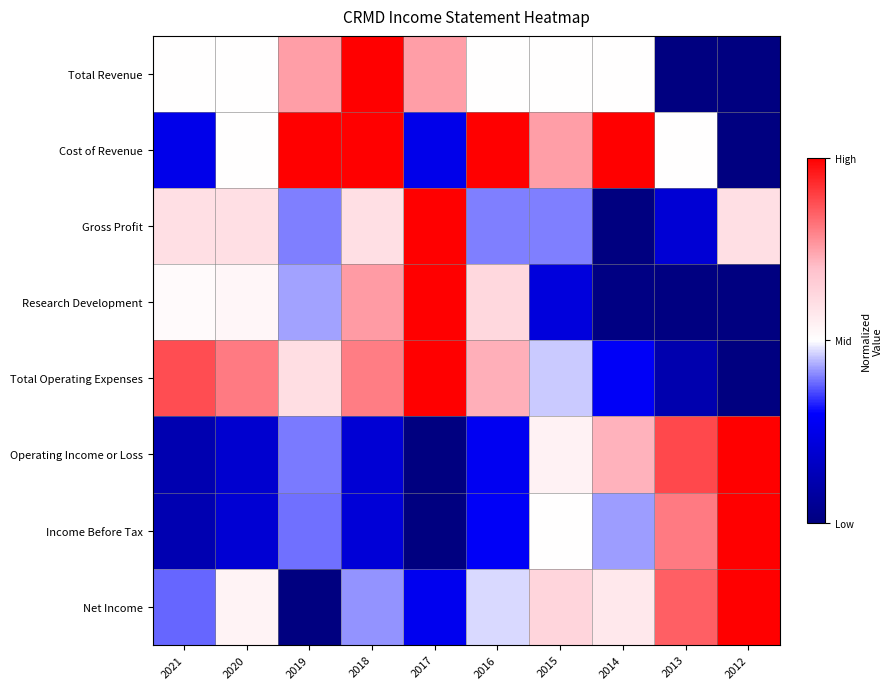

Count the number of data series in this chart.

8